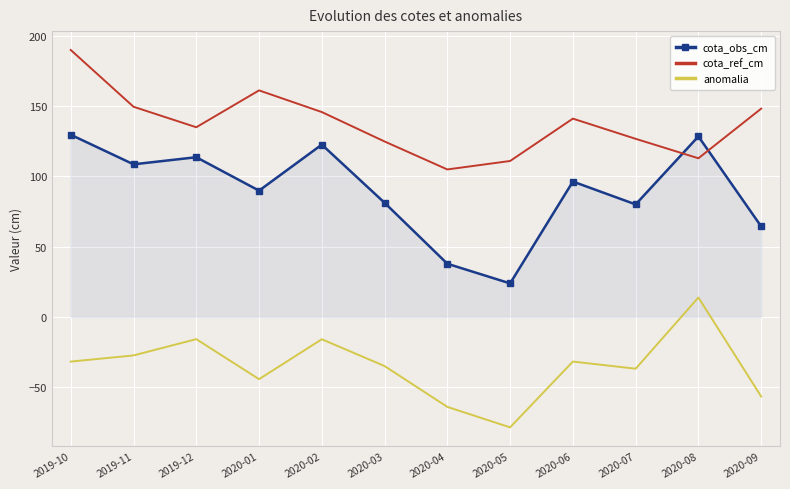

Read the anomalia value at 2020-03.

-34.9